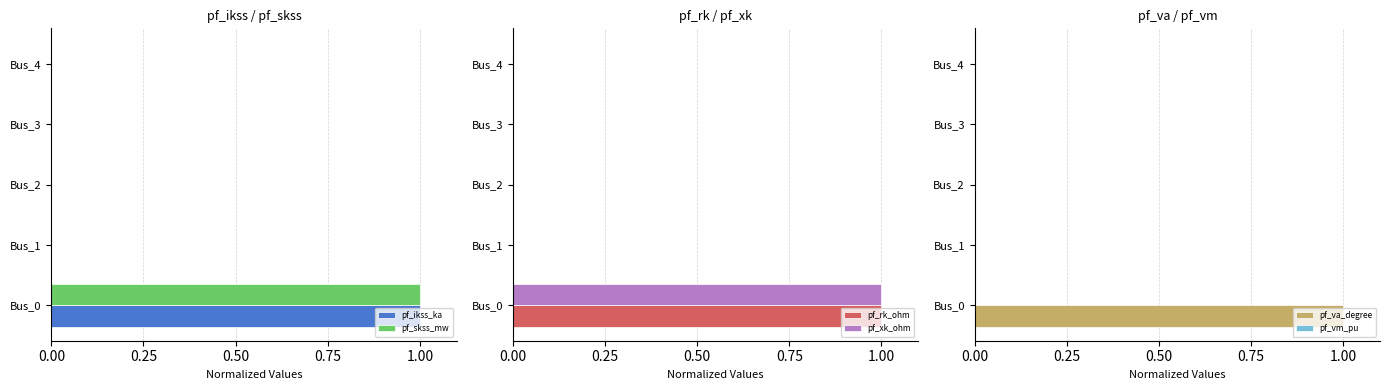

How many data points does each series have?

5